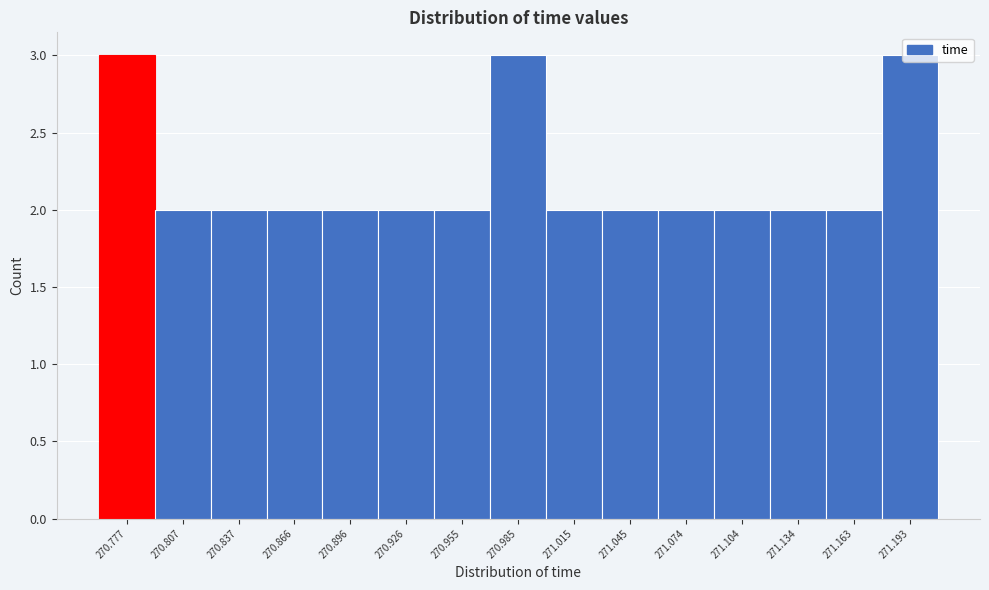

What is the value of the 1st bar from the left?

3